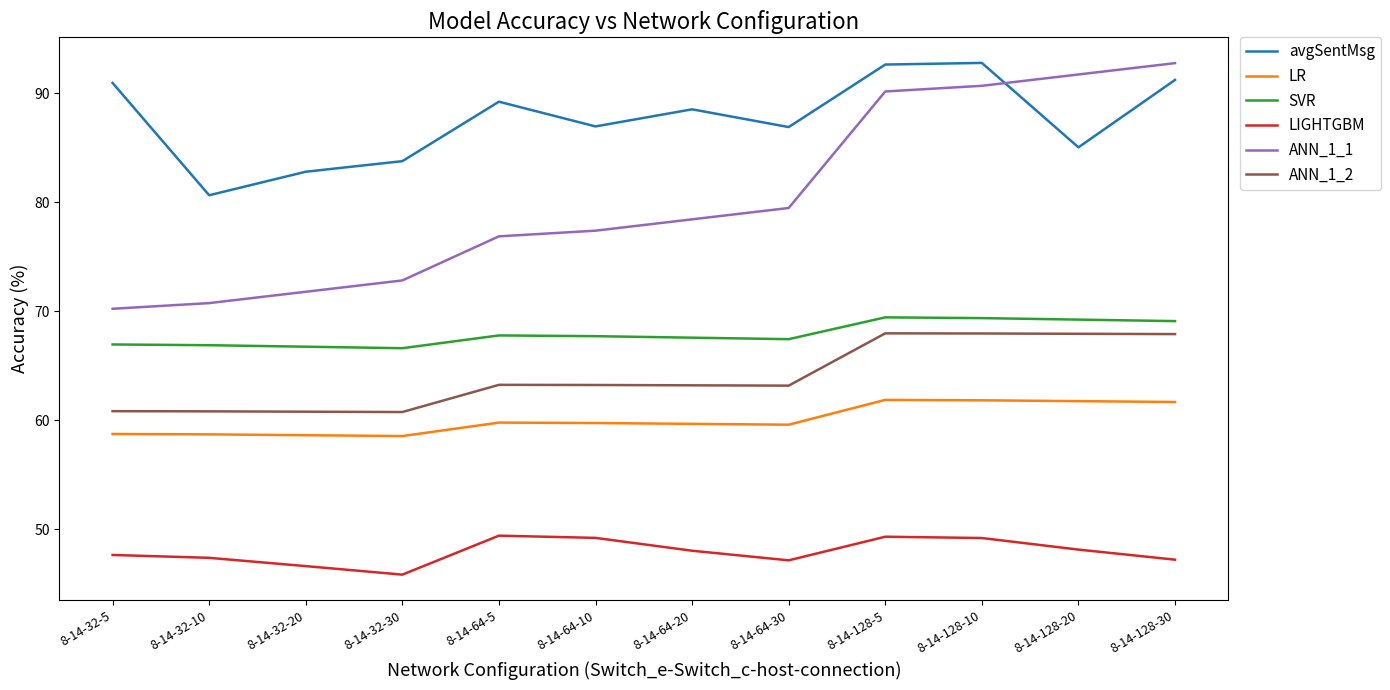

True or false: SVR and ANN_1_1 cross at least once.

False